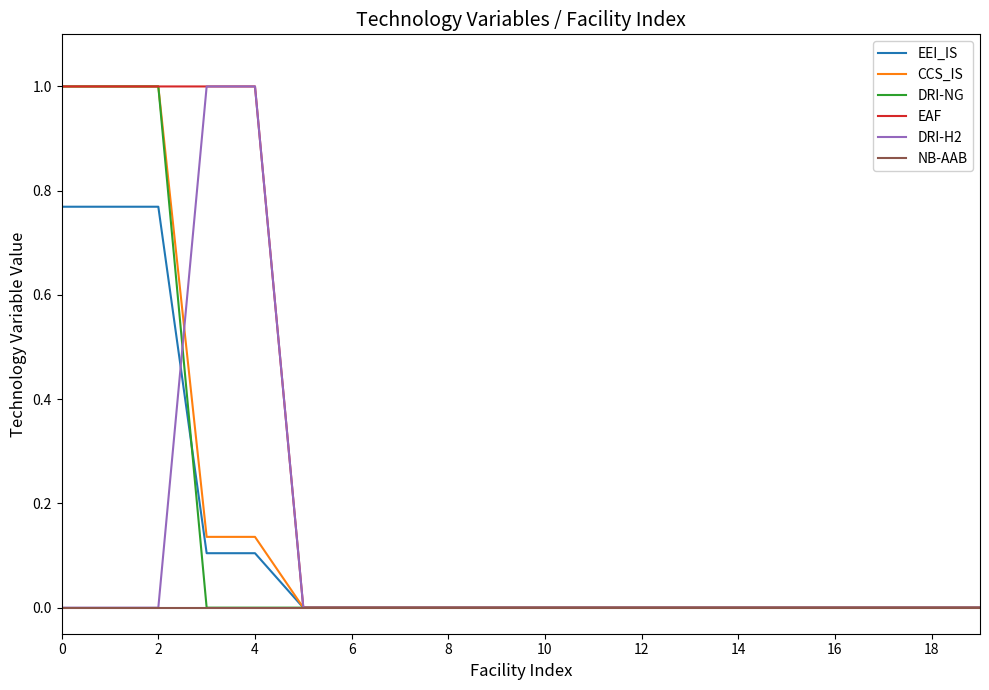

What is the greatest value displayed?

1.0